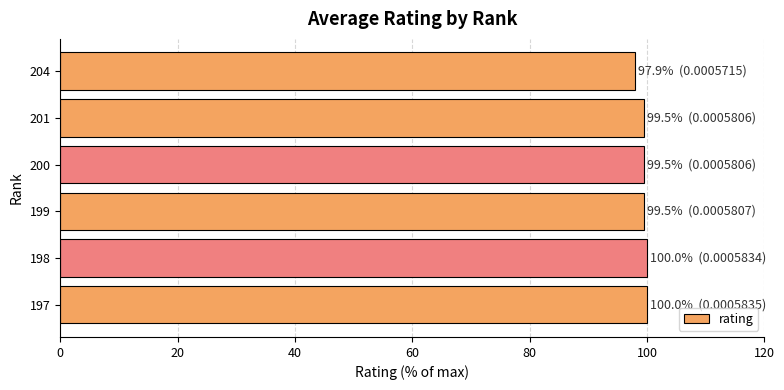

How many values are below 99?

1